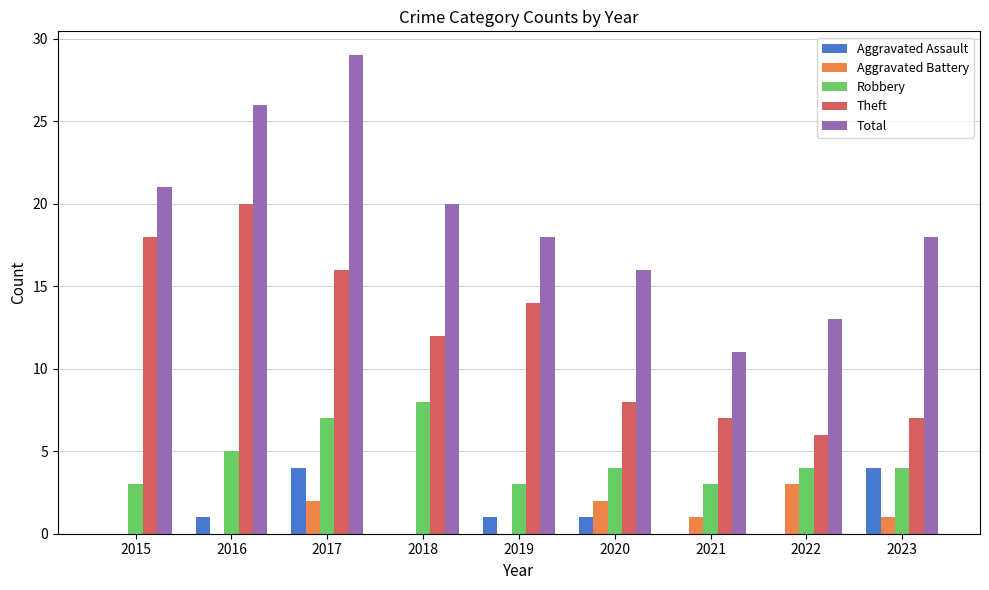

Reading left to right, list all the values displayed in this chart.

Aggravated Assault: 2015=0	2016=1	2017=4	2018=0	2019=1	2020=1	2021=0	2022=0	2023=4
Aggravated Battery: 2015=0	2016=0	2017=2	2018=0	2019=0	2020=2	2021=1	2022=3	2023=1
Robbery: 2015=3	2016=5	2017=7	2018=8	2019=3	2020=4	2021=3	2022=4	2023=4
Theft: 2015=18	2016=20	2017=16	2018=12	2019=14	2020=8	2021=7	2022=6	2023=7
Total: 2015=21	2016=26	2017=29	2018=20	2019=18	2020=16	2021=11	2022=13	2023=18